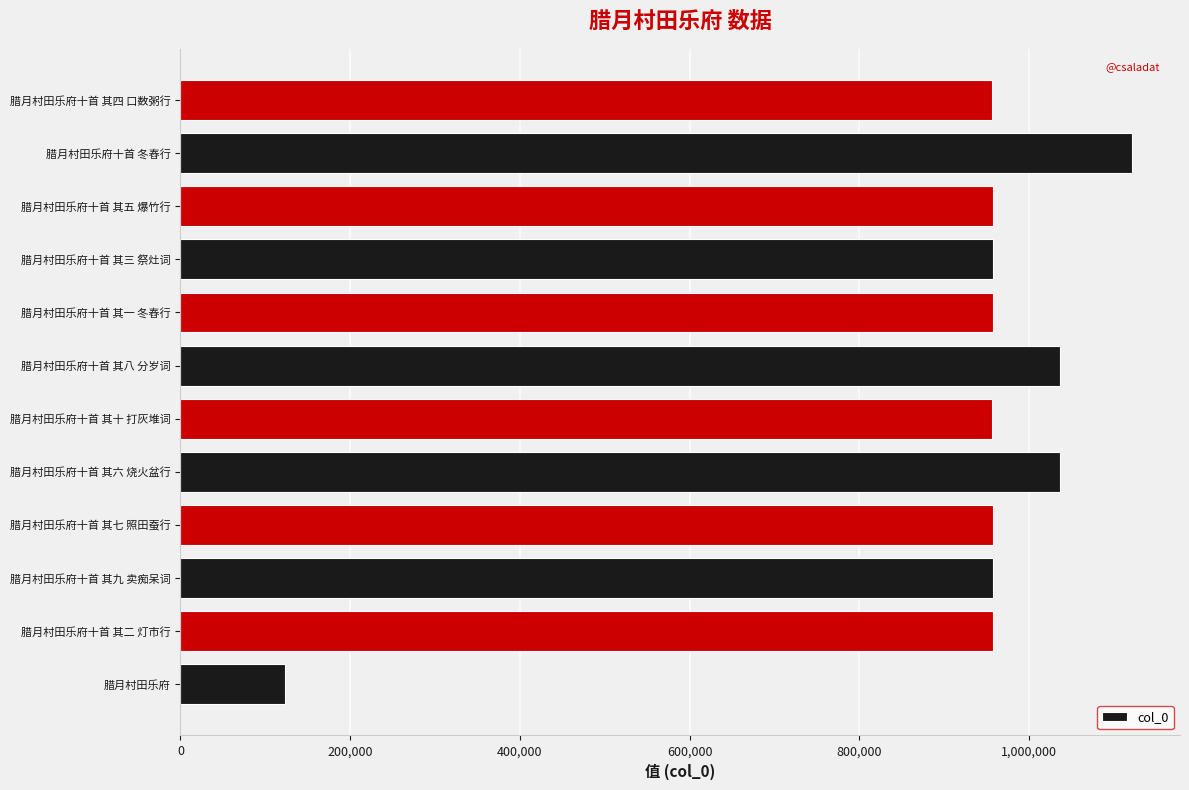

What is the maximum value shown in the chart?

1121807